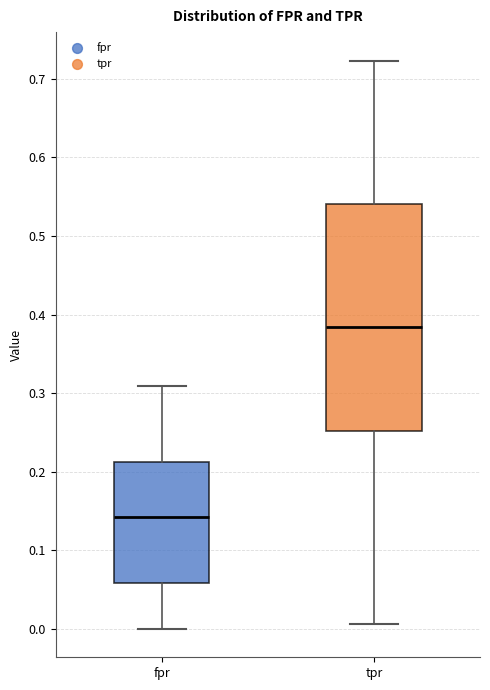

Reading left to right, read every box against the y-axis: the position of its median line, the range the box covers, and the ends of its whiskers. The values are not printed on the chart, so give them approximately, as read against the axis.

fpr: median 0.14, box 0.06 to 0.21, whiskers 0.00 to 0.31
tpr: median 0.38, box 0.25 to 0.54, whiskers 0.01 to 0.72